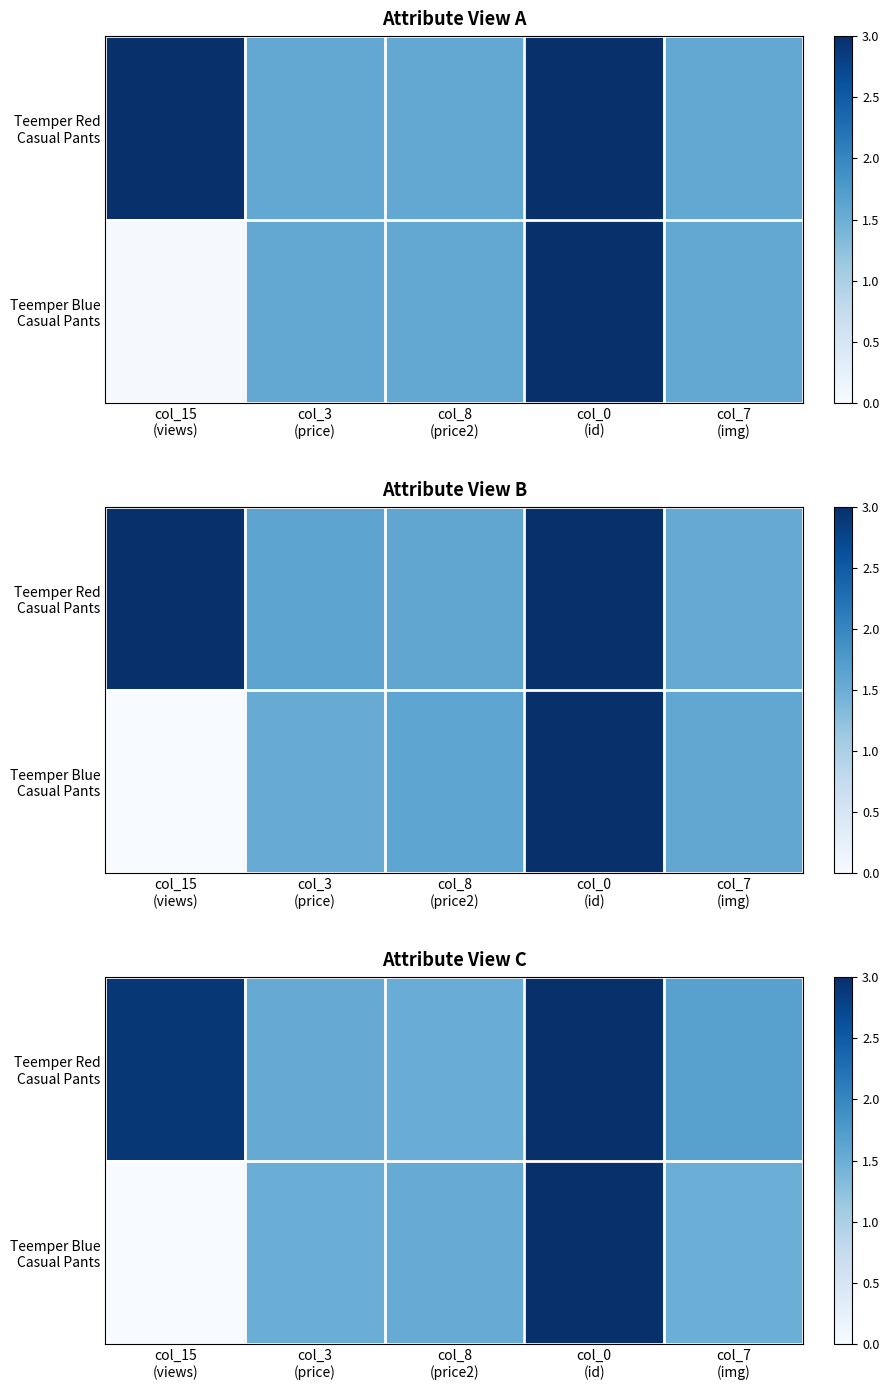

Which category has the lowest value across all series?

col_15
(views)